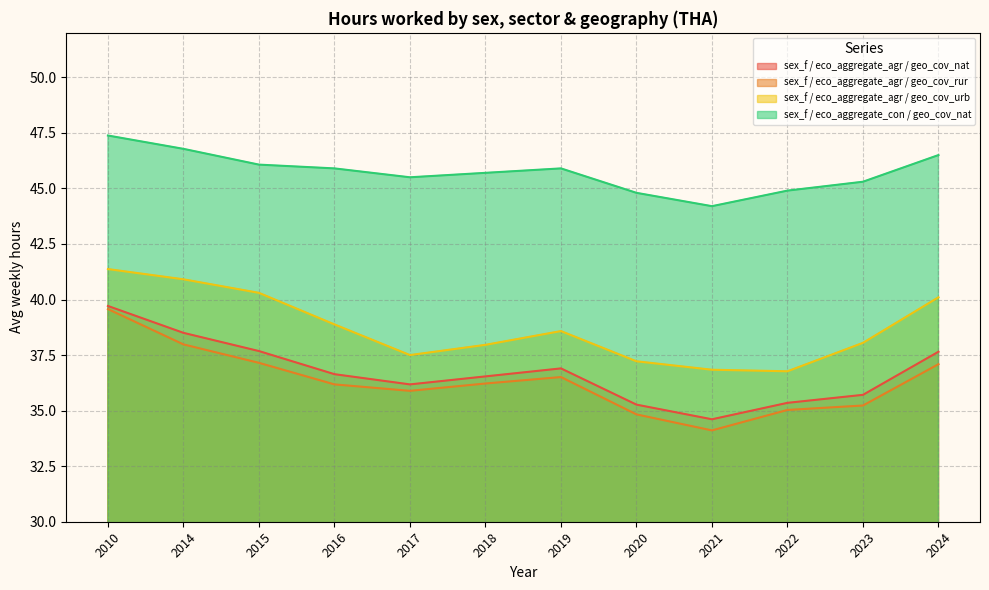

How many lines are shown in the chart?

4